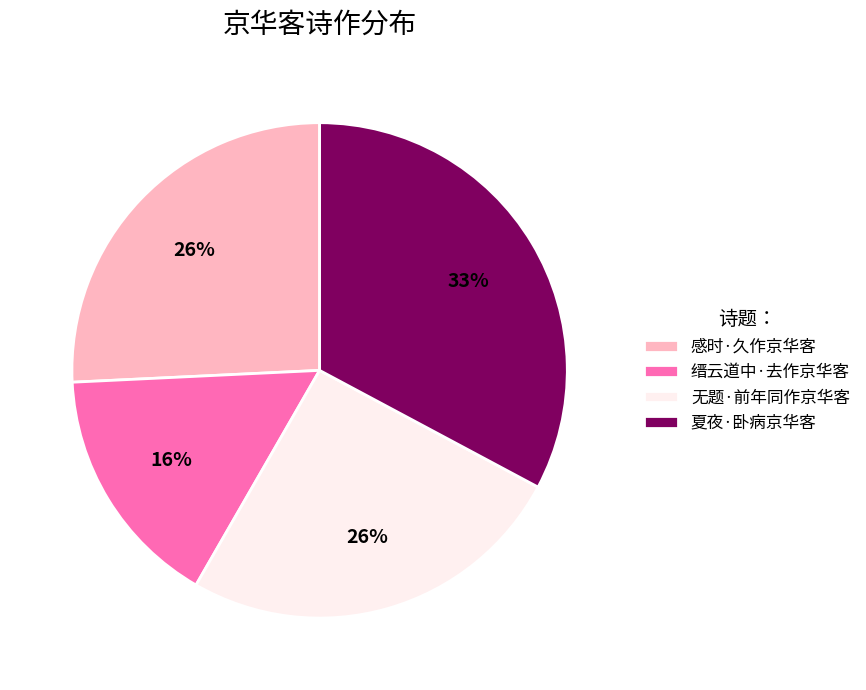

Does 缙云道中·去作京华客 account for over 50% of the chart?

No